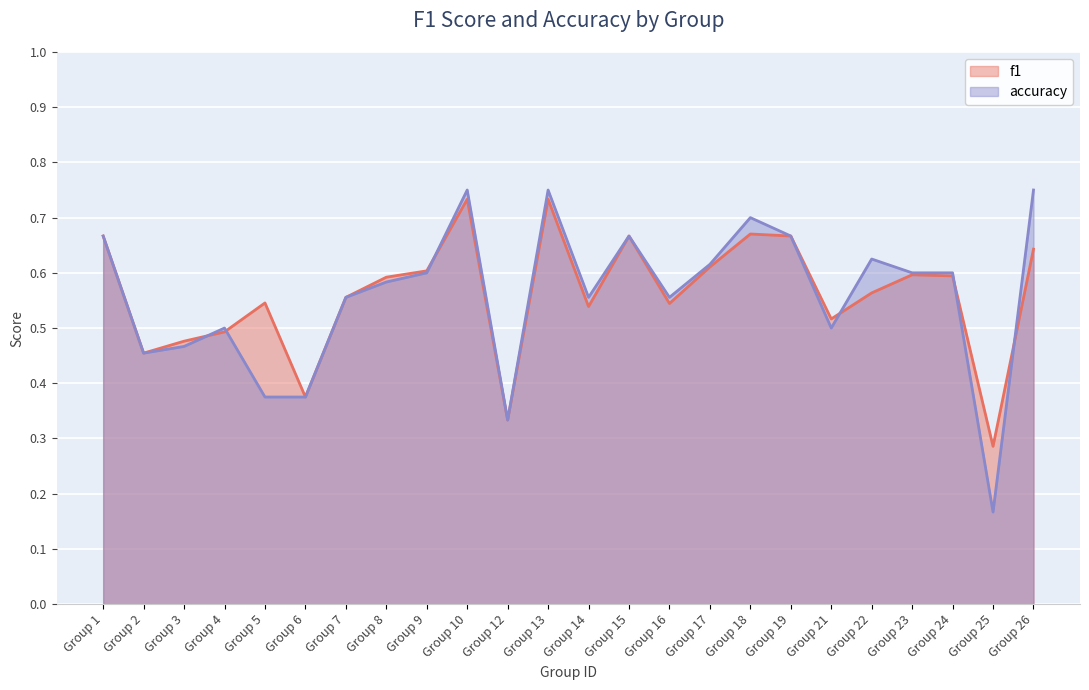

In f1, how many points are lower than both neighbors (excluding endpoints)?

7